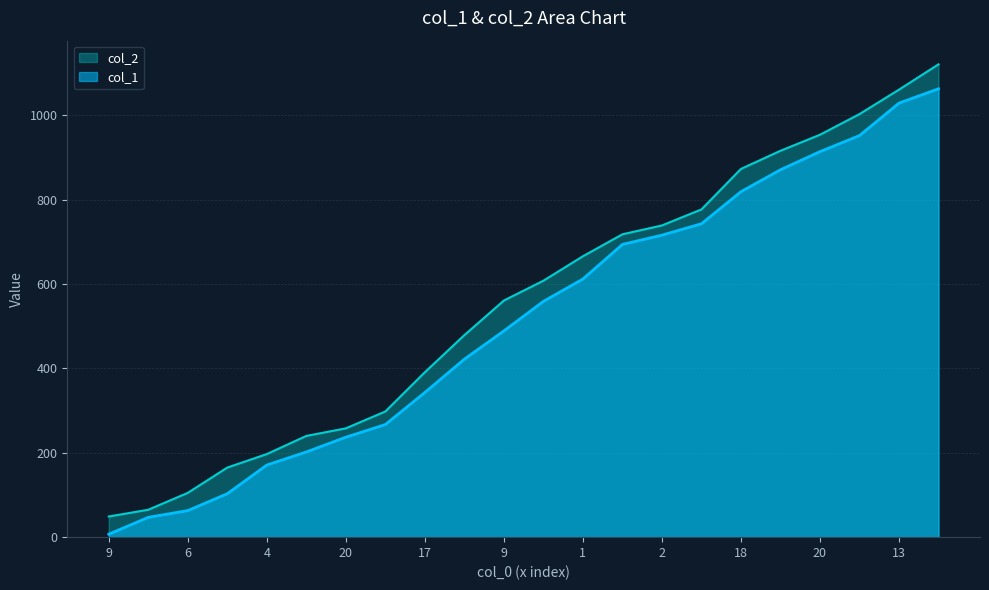

True or false: col_2 and col_1 intersect in this chart.

False